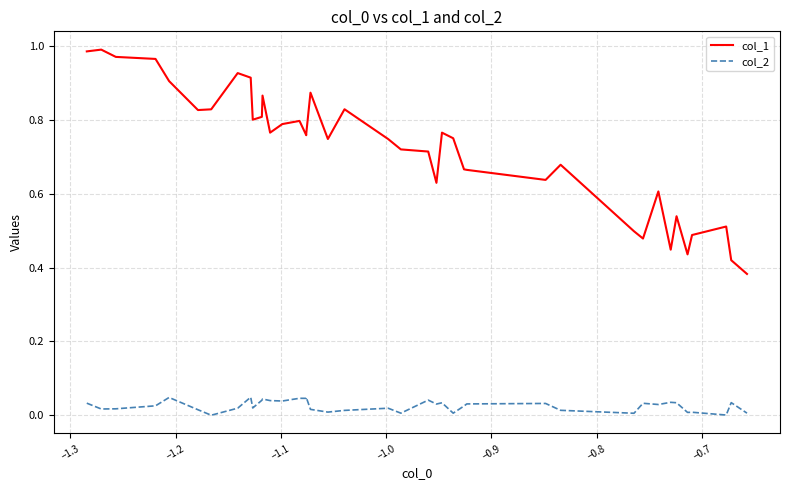

Does the chart have visible grid lines?

Yes